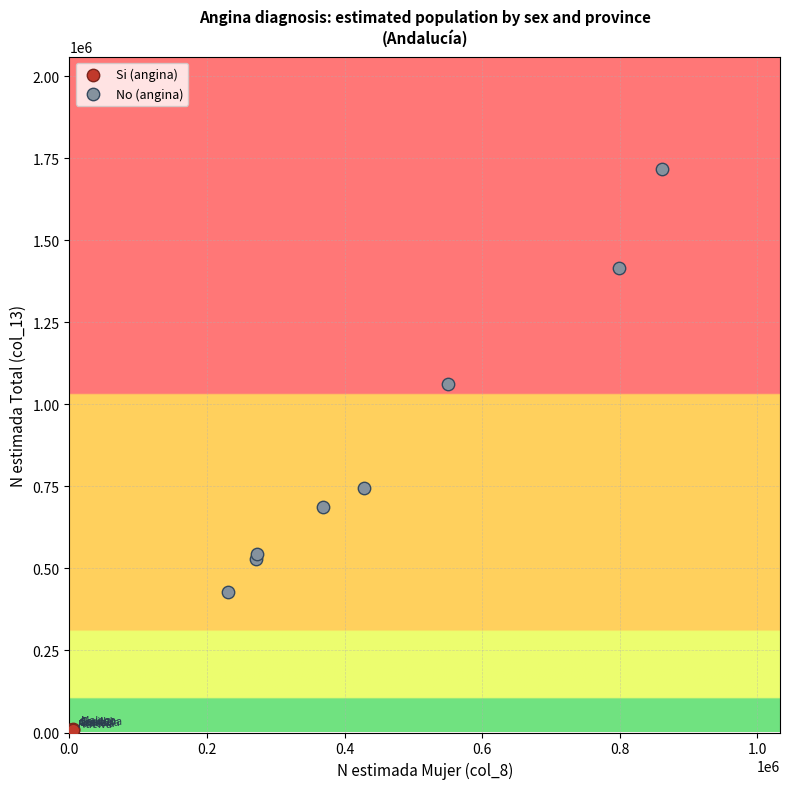

Which series contains the highest Y value?

No (angina)